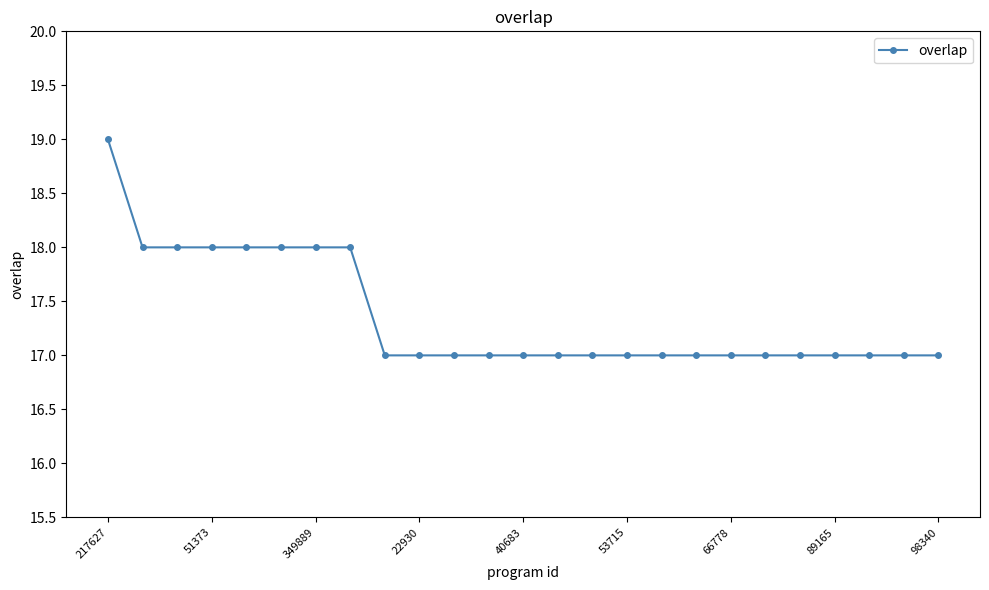

Reading left to right, extract all data points from this chart.

19	18	18	18	18	18	18	18	17	17	17	17	17	17	17	17	17	17	17	17	17	17	17	17	17